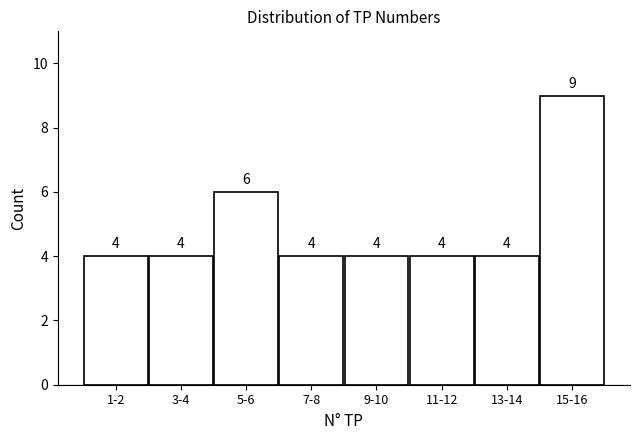

Reading left to right, transcribe all the data shown in this chart.

1-2=4	3-4=4	5-6=6	7-8=4	9-10=4	11-12=4	13-14=4	15-16=9